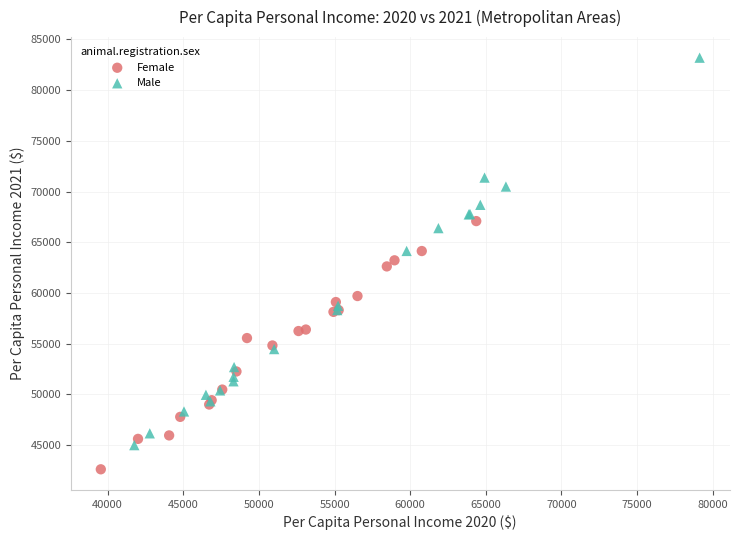

Which series contains the highest Y value?

Male